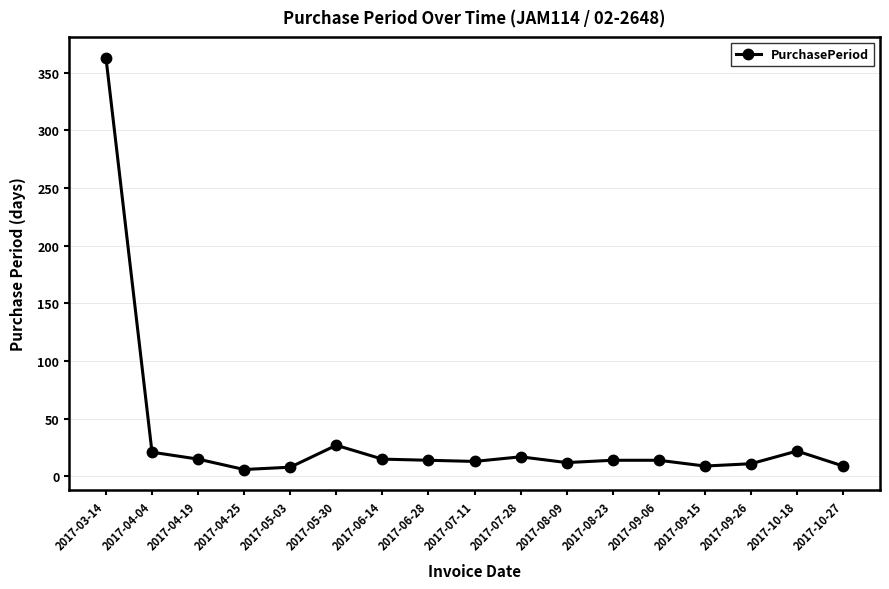

True or false: the data has more than 2 interior local peaks.

True